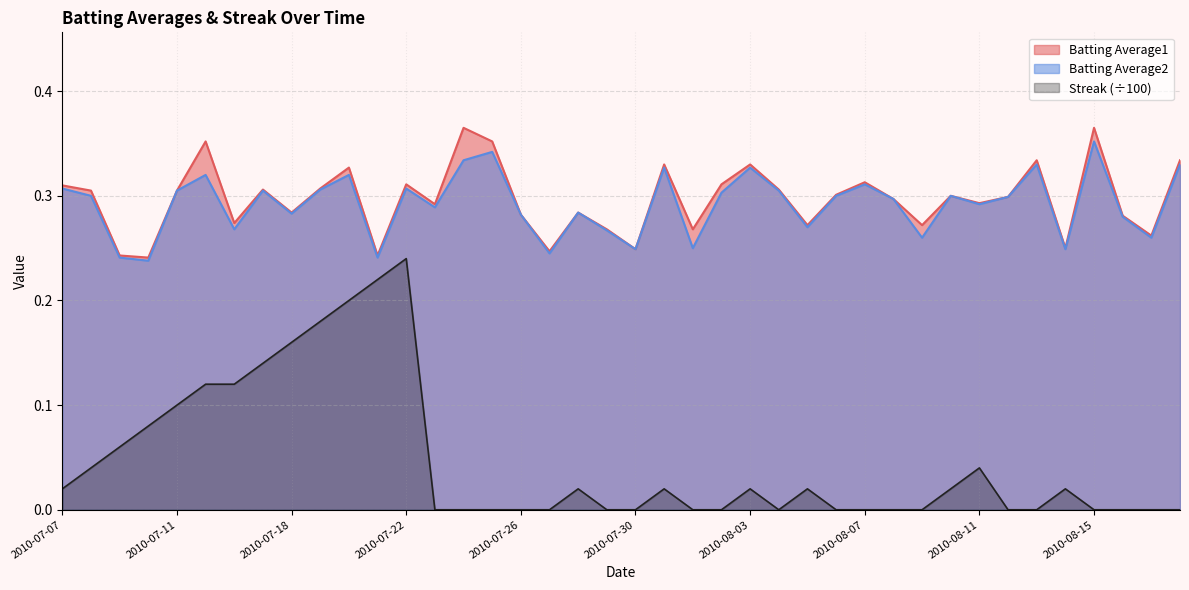

What is the total value across all series at 2010-07-23?

0.6